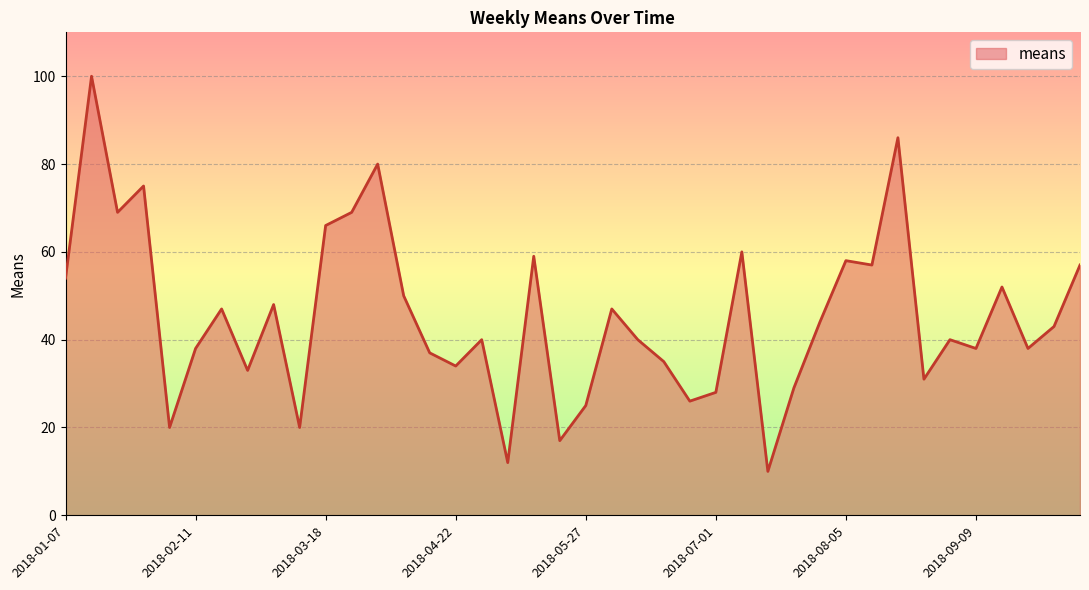

What is the maximum value shown in the chart?

100